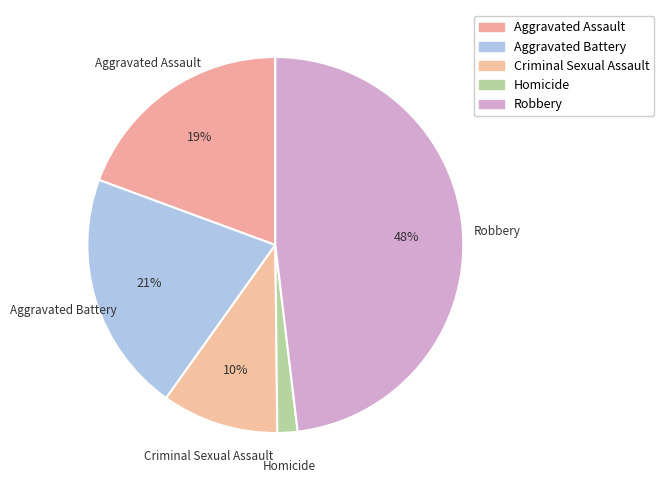

To the nearest percent, what is the difference between the largest and smallest slice percentages?

46%